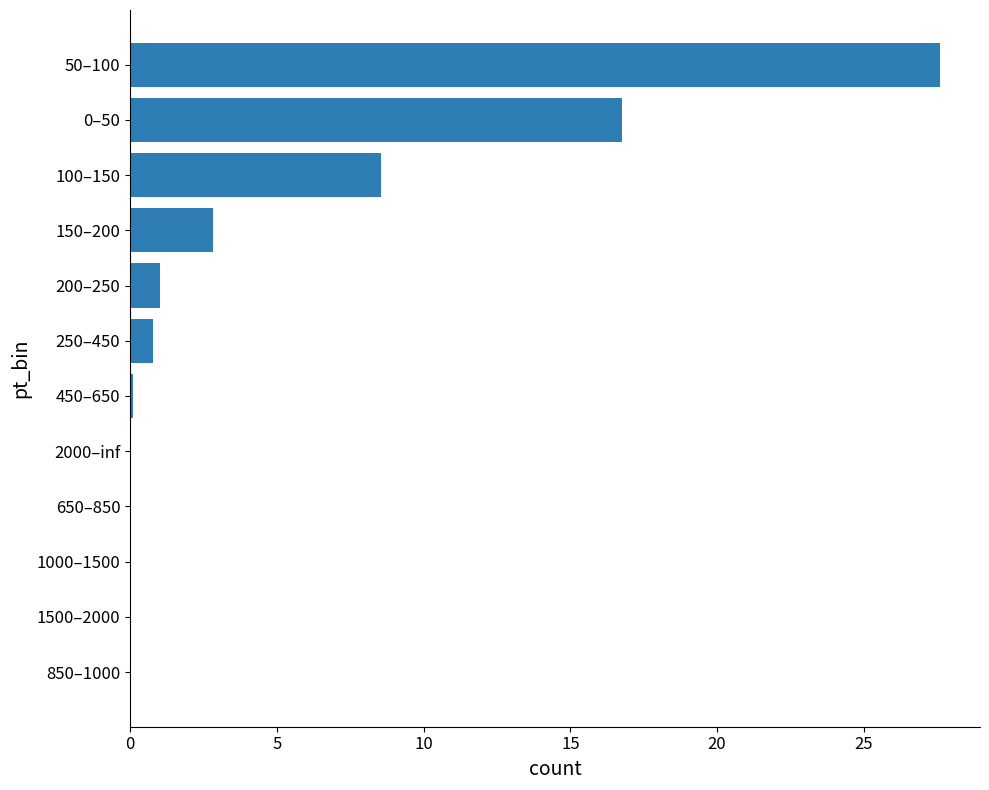

What value does the data have at 150–200?

2.8